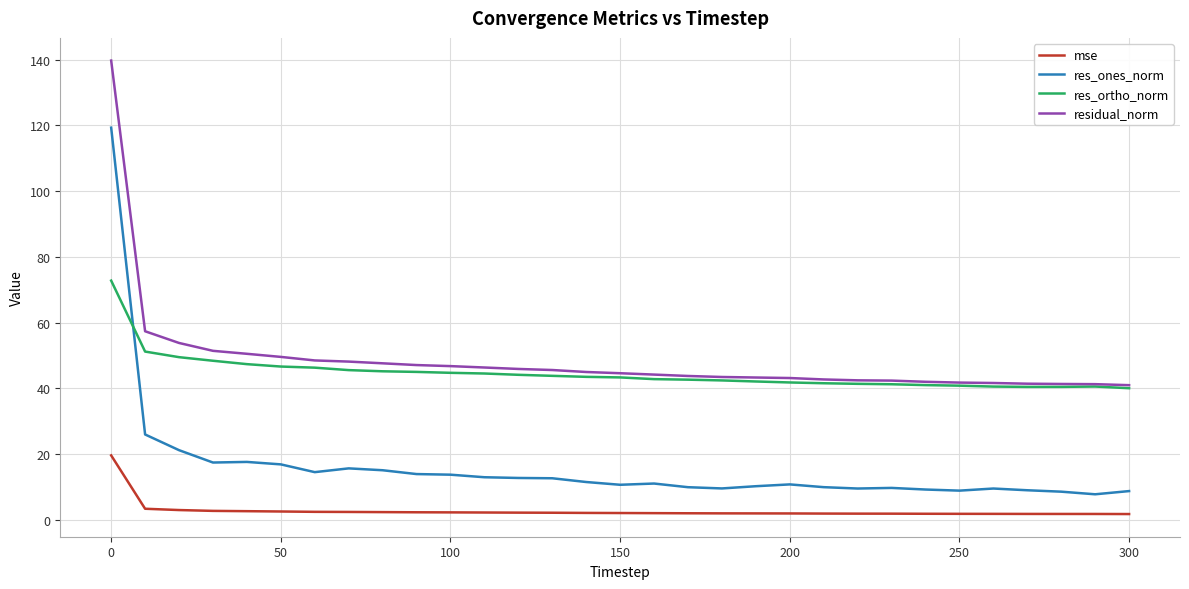

What is the highest value of the residual_norm series?

139.8